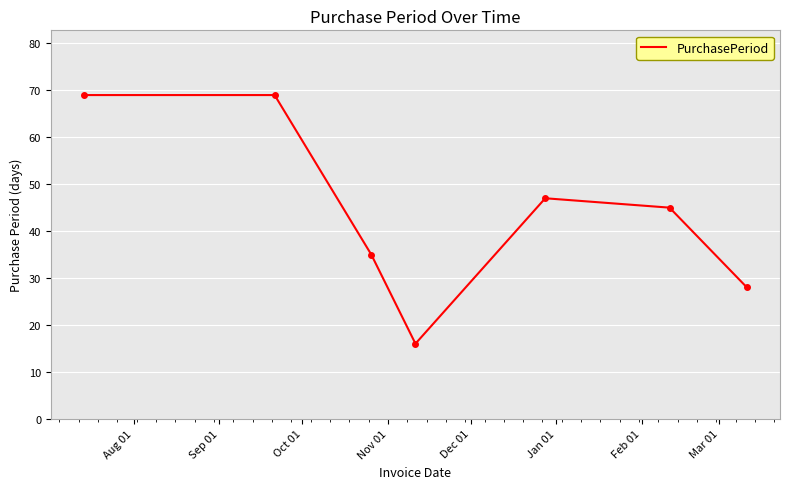

What is the difference between the second highest and second lowest values?

41